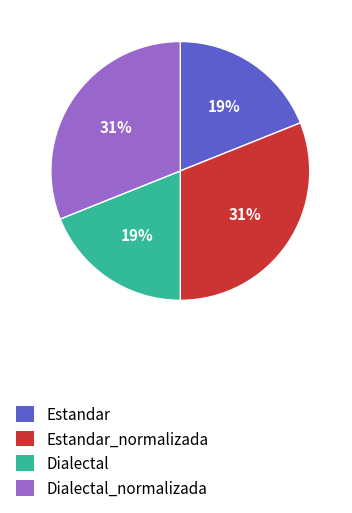

Is it true that Estandar is 19% of the pie?

True